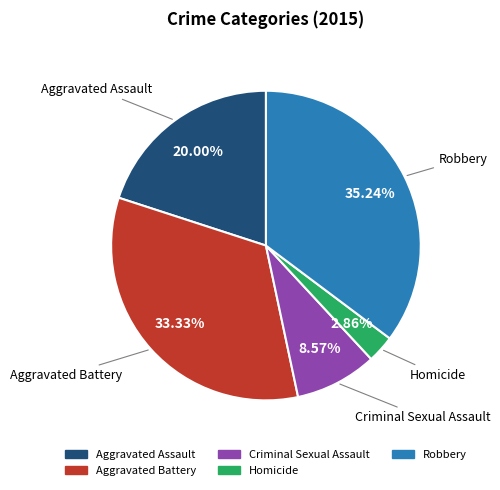

Which slice is the smallest?

Homicide